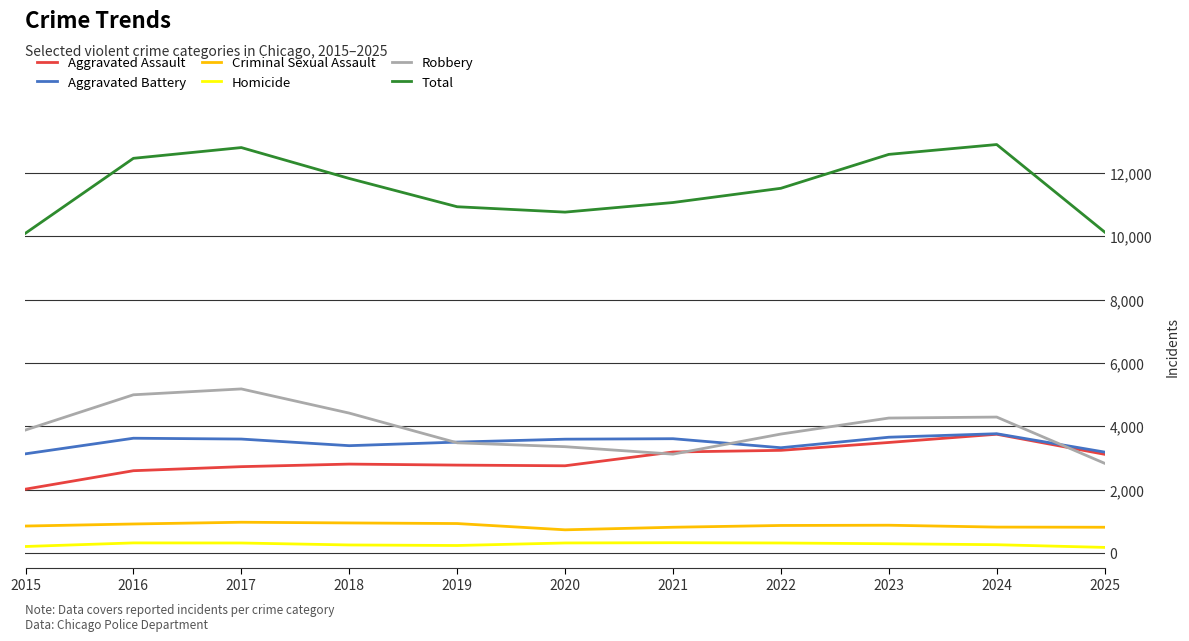

True or false: Criminal Sexual Assault has more than 1 points higher than both neighbors.

True